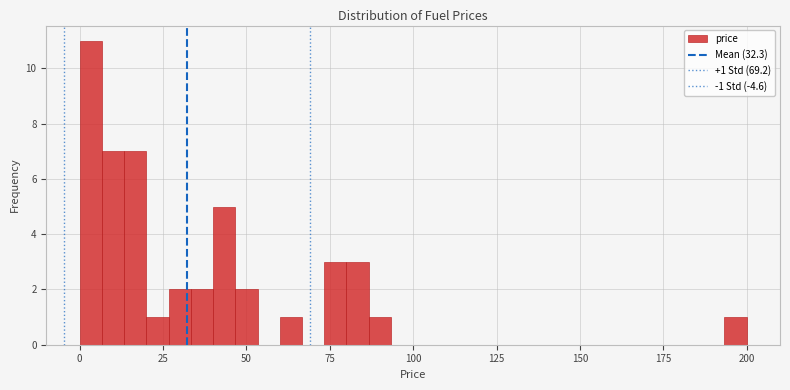

Read against the x-axis, roughly where is the centre of the tallest bar?

5